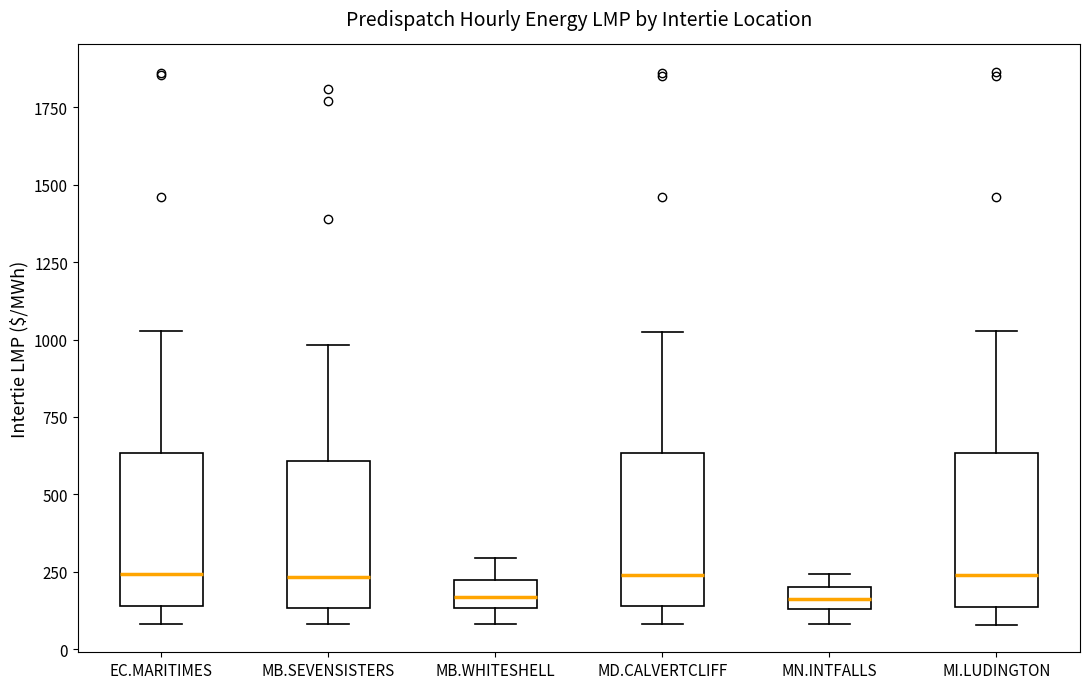

Where does the median line of the box for MB.SEVENSISTERS sit on the y-axis? The values are not printed on the chart, so give them approximately, as read against the axis.

250